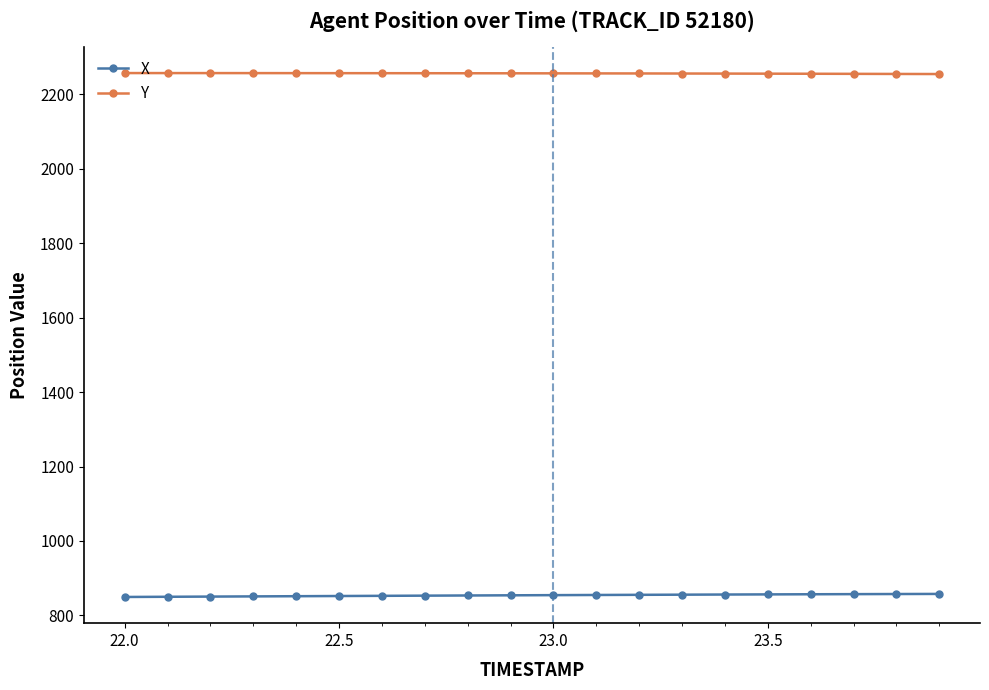

What are all the series names shown in the legend?

X, Y